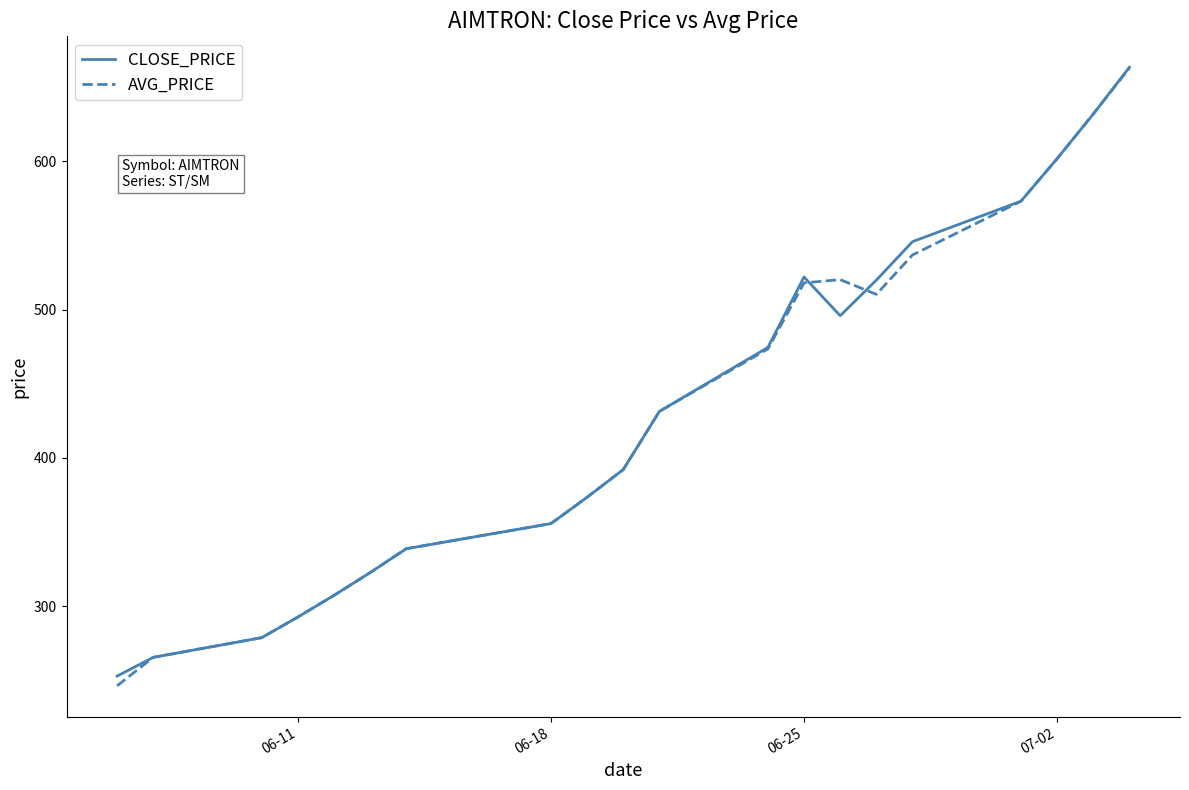

Which series has the largest range (max minus min)?

AVG_PRICE